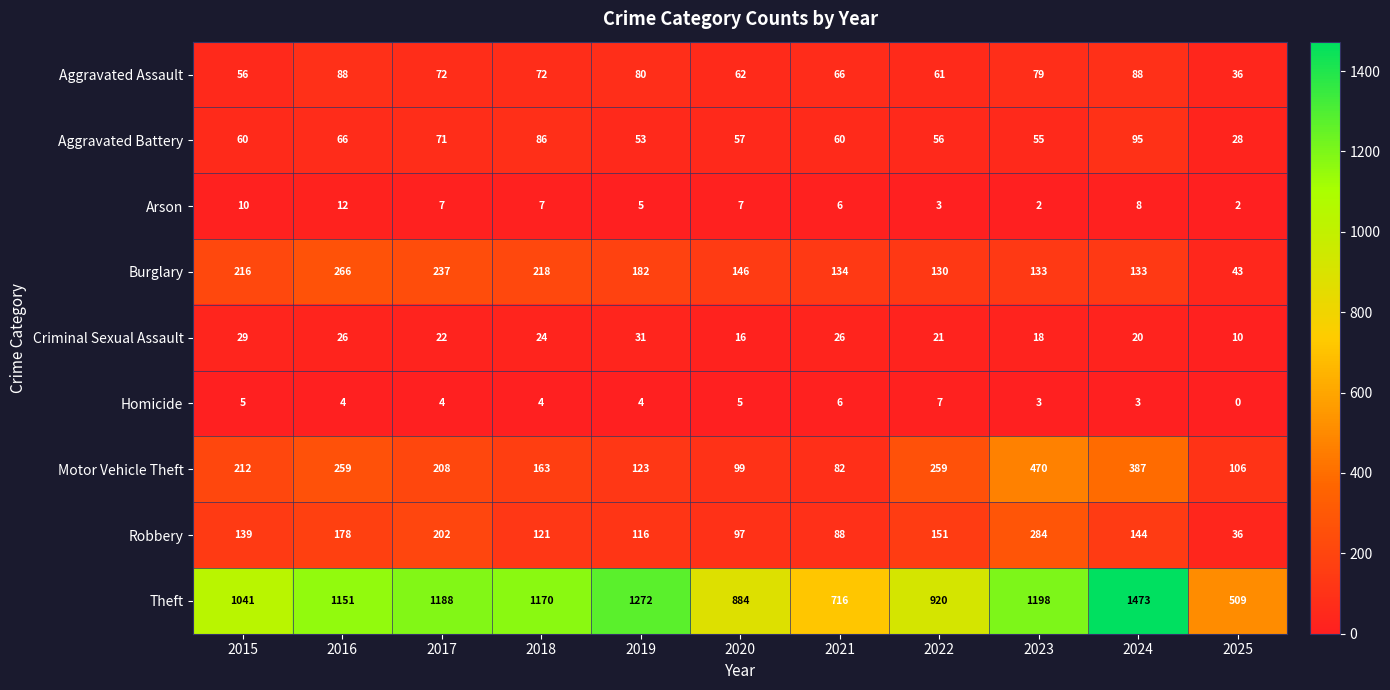

Count the number of categories in the chart.

11